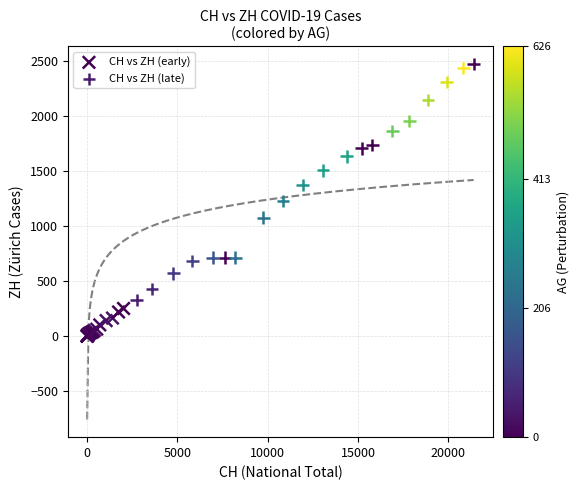

Which series contains the lowest Y value?

CH vs ZH (early)